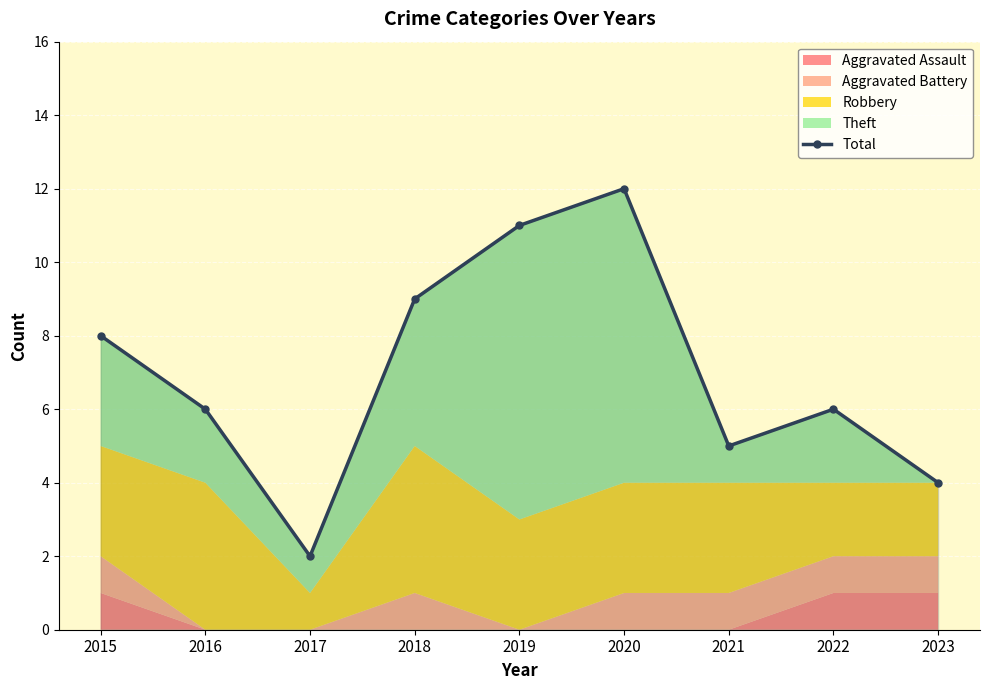

Is it true that the value at 2017 is 3?

False